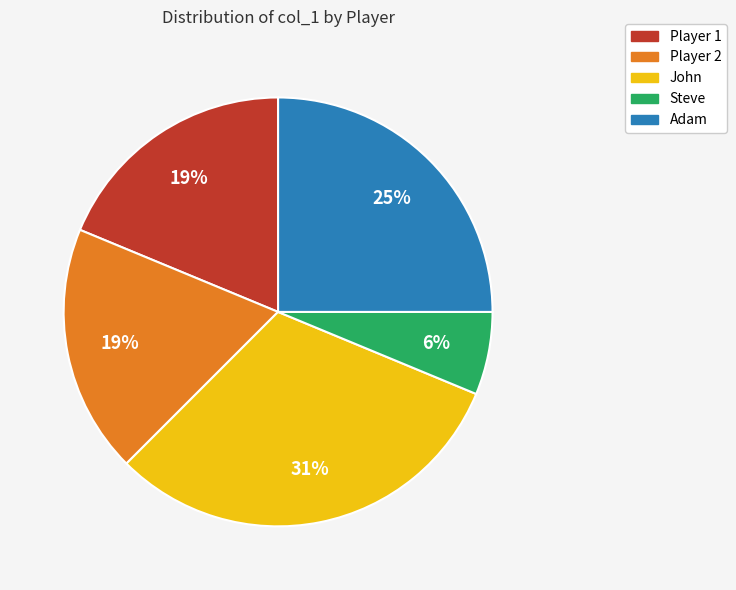

To the nearest percent, what percentage of the pie is Player 2?

19%